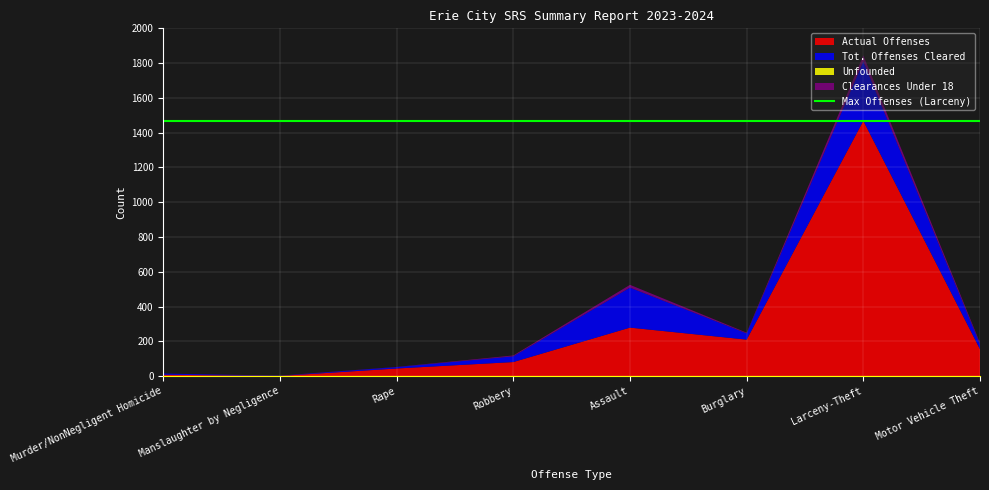

Reading right to left, list all the values displayed in this chart.

Actual Offenses: Motor Vehicle Theft=155	Larceny-Theft=1468	Burglary=210	Assault=279	Robbery=81	Rape=44	Manslaughter by Negligence=1	Murder/NonNegligent Homicide=8
Tot. Offenses Cleared: Motor Vehicle Theft=29	Larceny-Theft=342	Burglary=36	Assault=230	Robbery=33	Rape=8	Manslaughter by Negligence=1	Murder/NonNegligent Homicide=7
Unfounded: Motor Vehicle Theft=0	Larceny-Theft=0	Burglary=0	Assault=0	Robbery=0	Rape=0	Manslaughter by Negligence=0	Murder/NonNegligent Homicide=0
Clearances Under 18: Motor Vehicle Theft=7	Larceny-Theft=34	Burglary=4	Assault=16	Robbery=5	Rape=1	Manslaughter by Negligence=1	Murder/NonNegligent Homicide=0